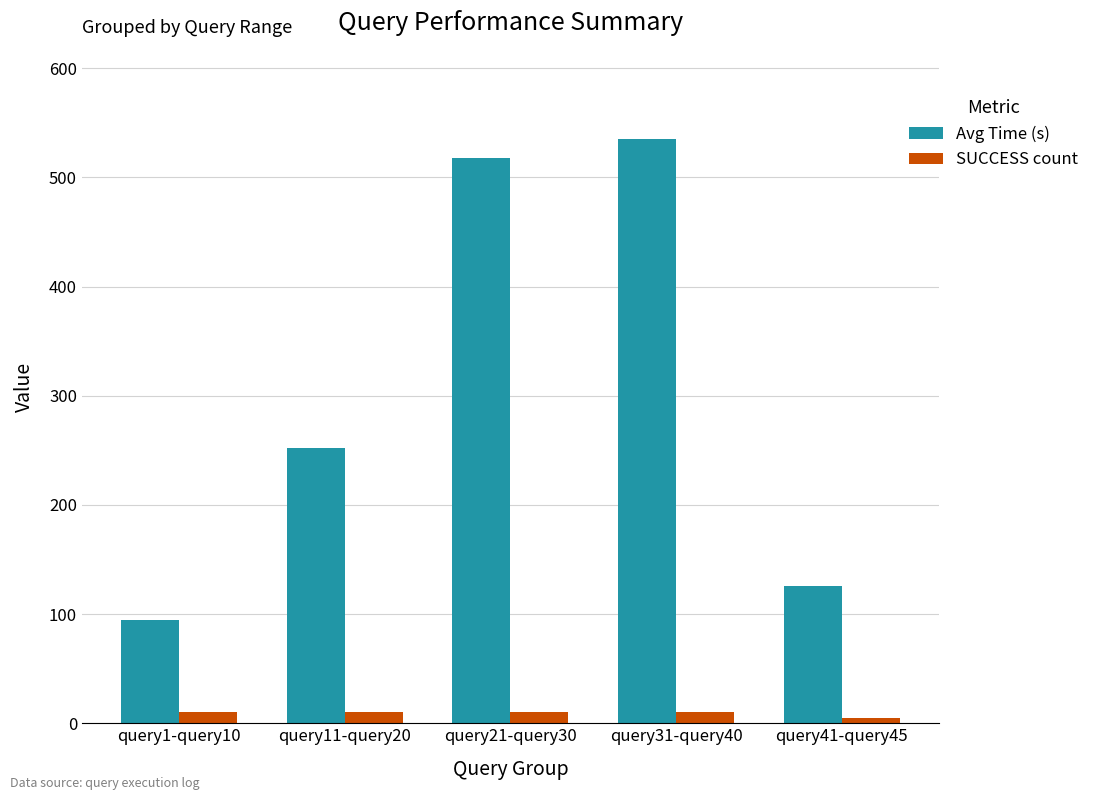

How many SUCCESS count values are between 10 and 11?

4